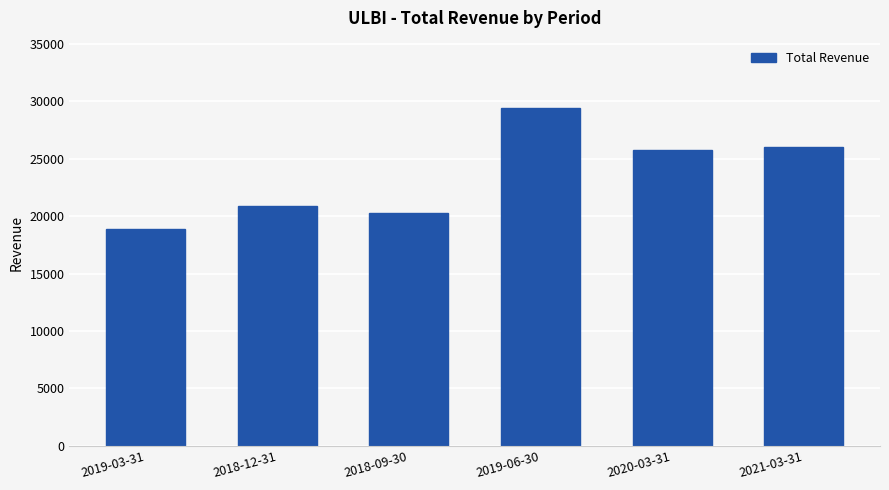

What is the ratio of the value at 2019-06-30 to the value at 2018-09-30?

1.4